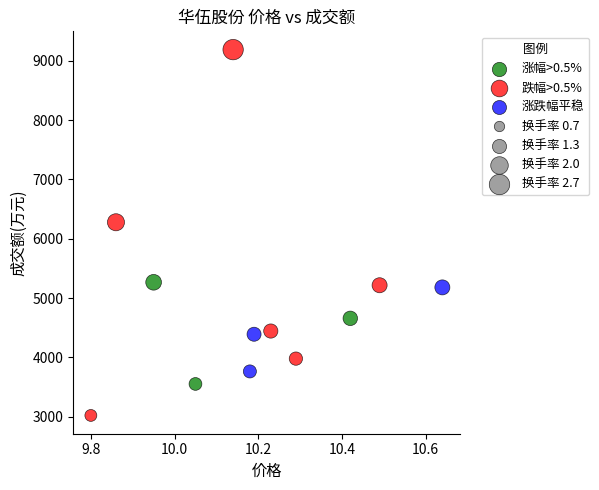

Which series contains the highest Y value?

跌幅>0.5%